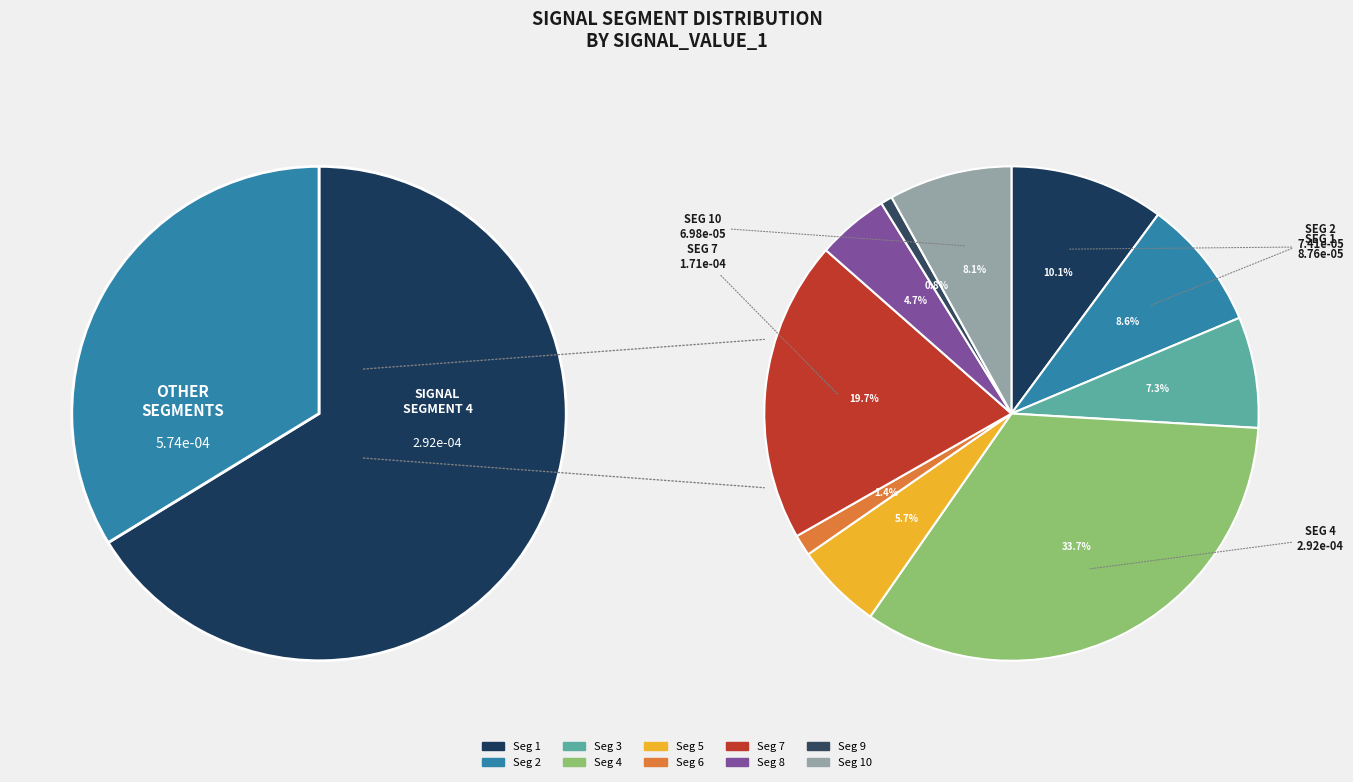

Which category has the biggest portion of the pie?

signal segment 4